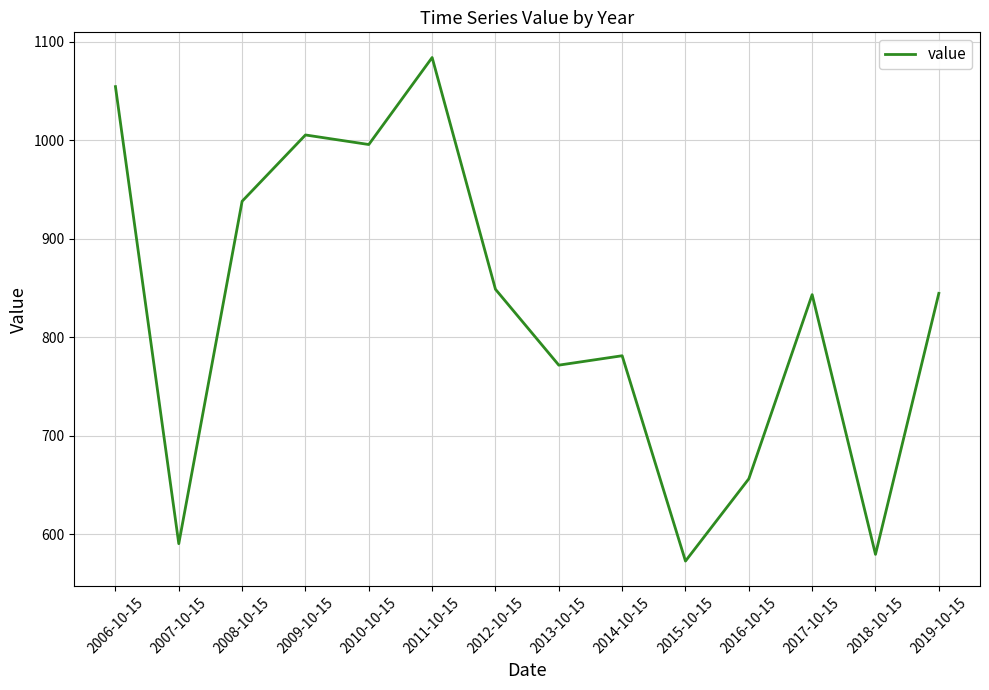

Which category has the highest value across all series?

2011-10-15